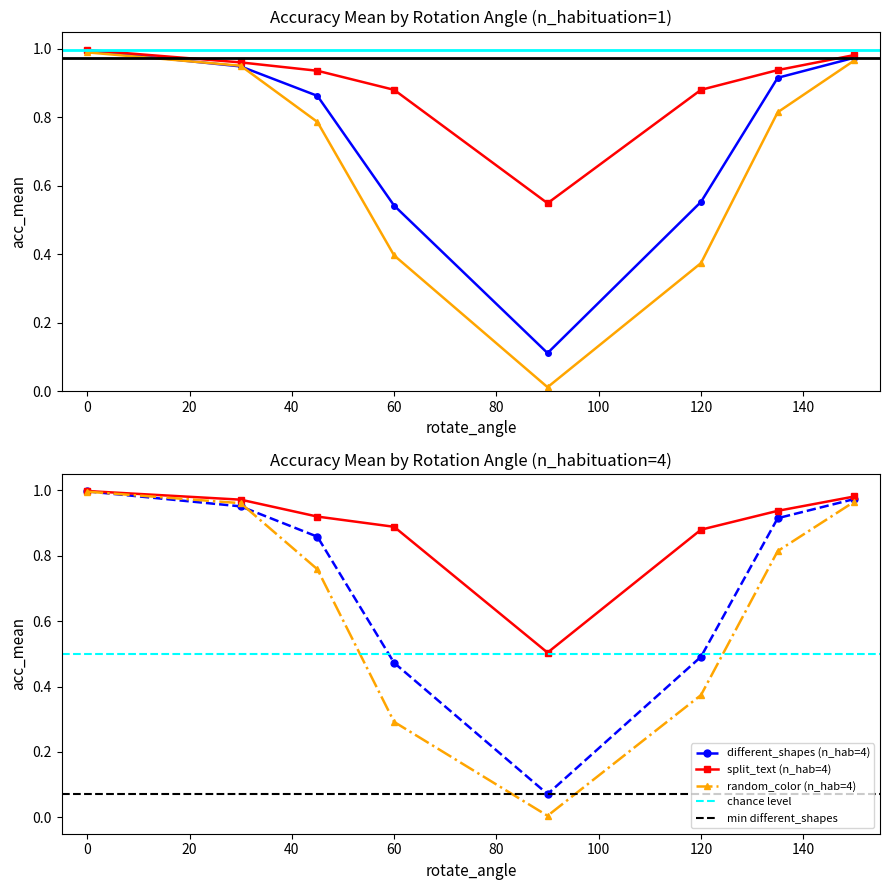

What is the sum of the different_shapes values at 0 and 120?

1.5